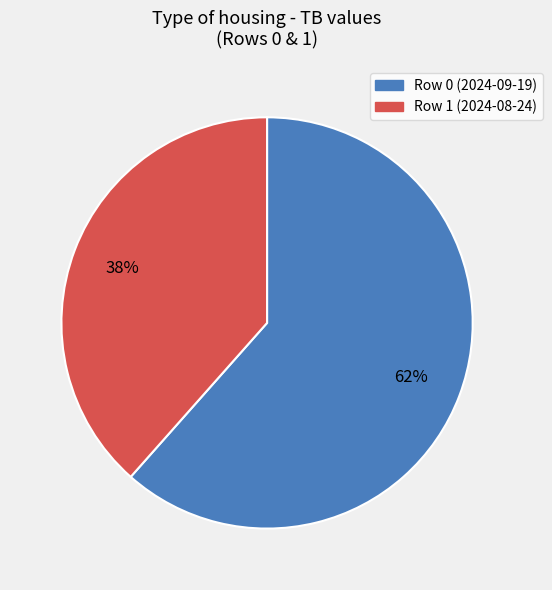

To the nearest percent, what is the average slice percentage?

50%